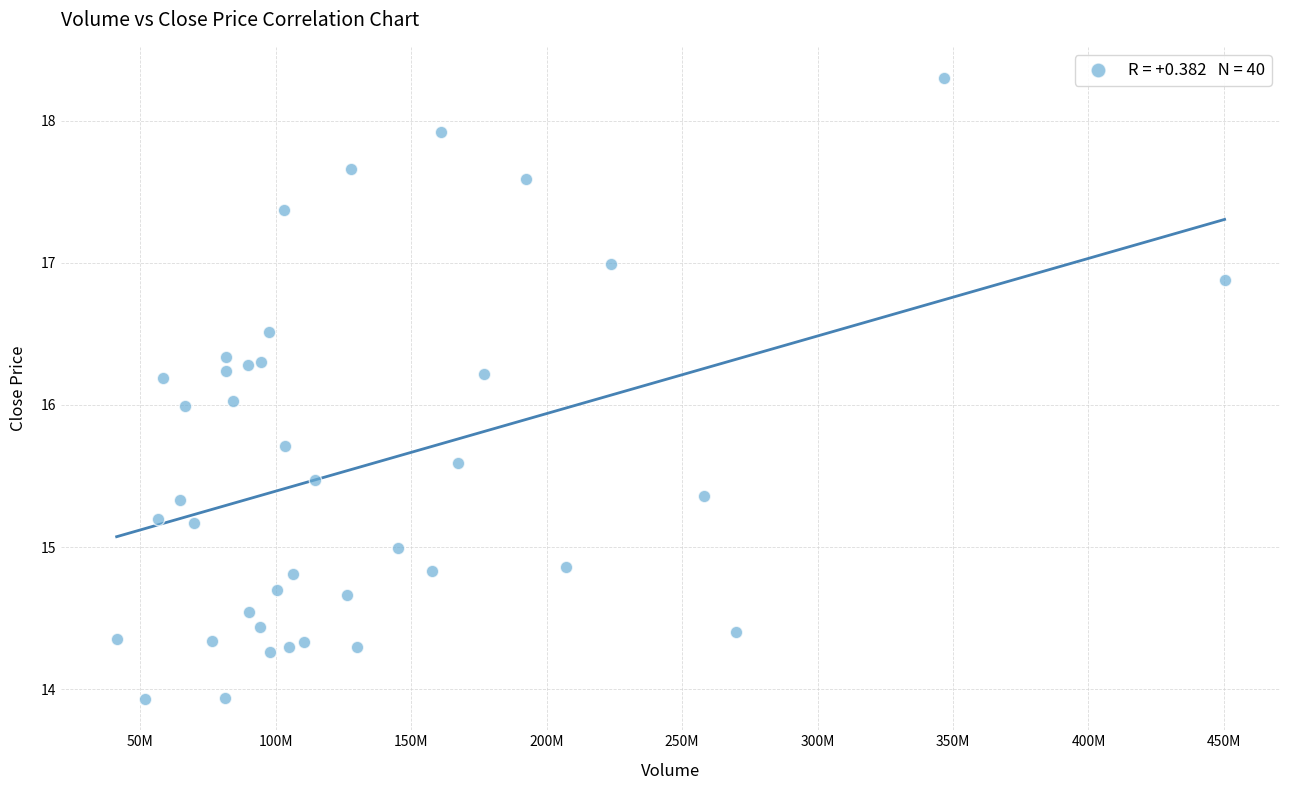

What is the range of X values (max minus min)?

409022615.2